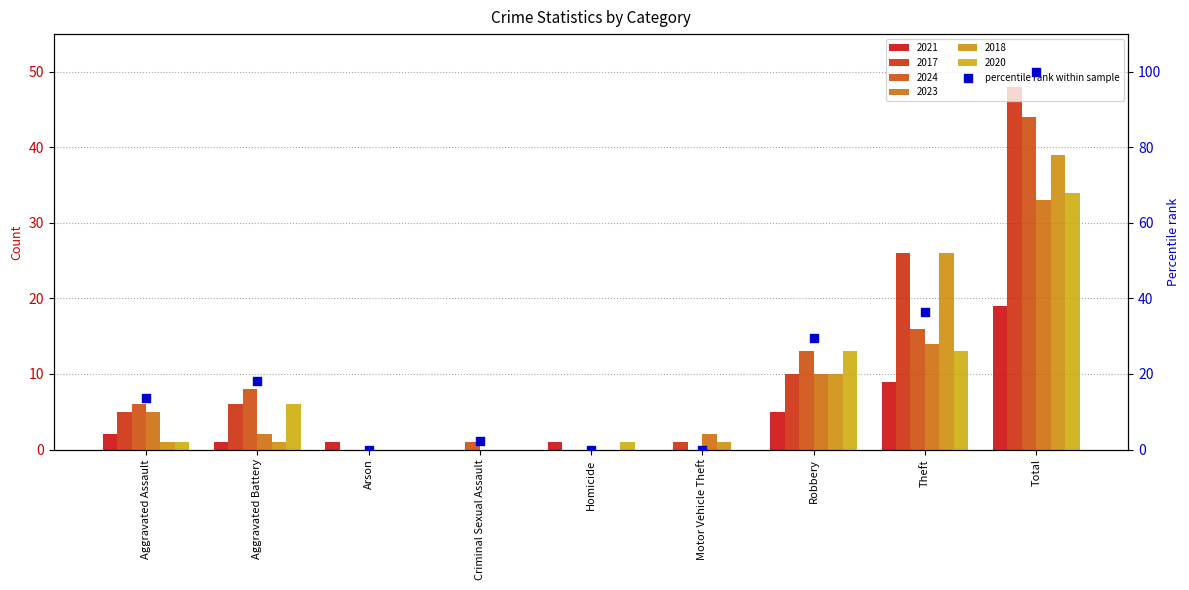

What is the change in value from Aggravated Battery to Total?

+81.8